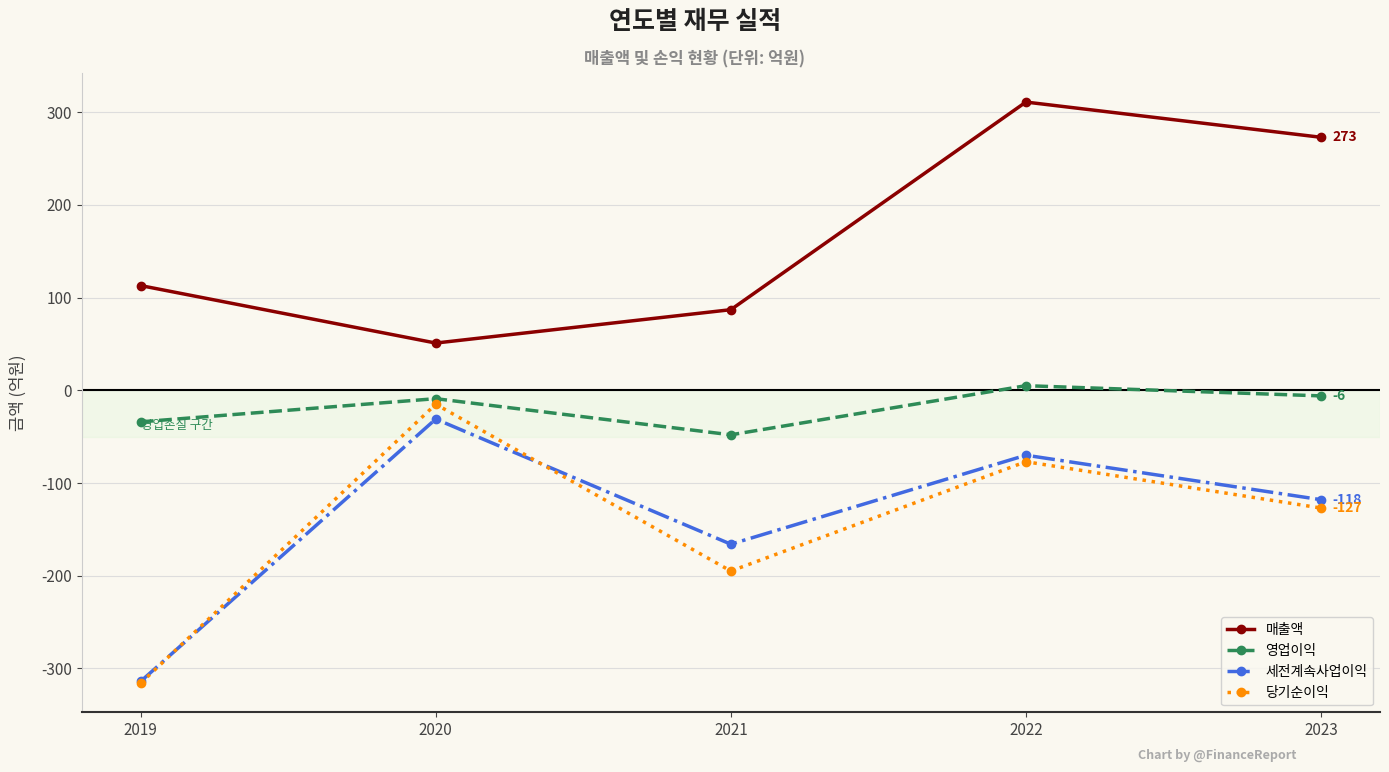

Which series has the widest spread of values?

당기순이익